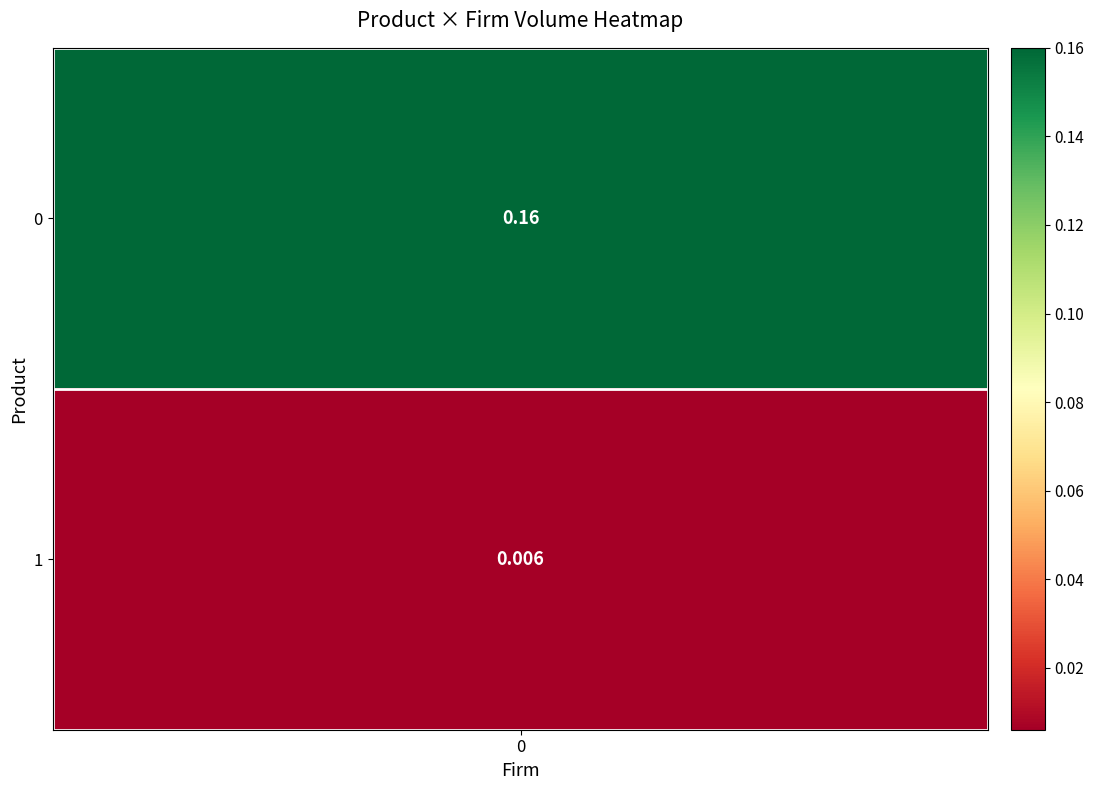

What is the average value?

0.1